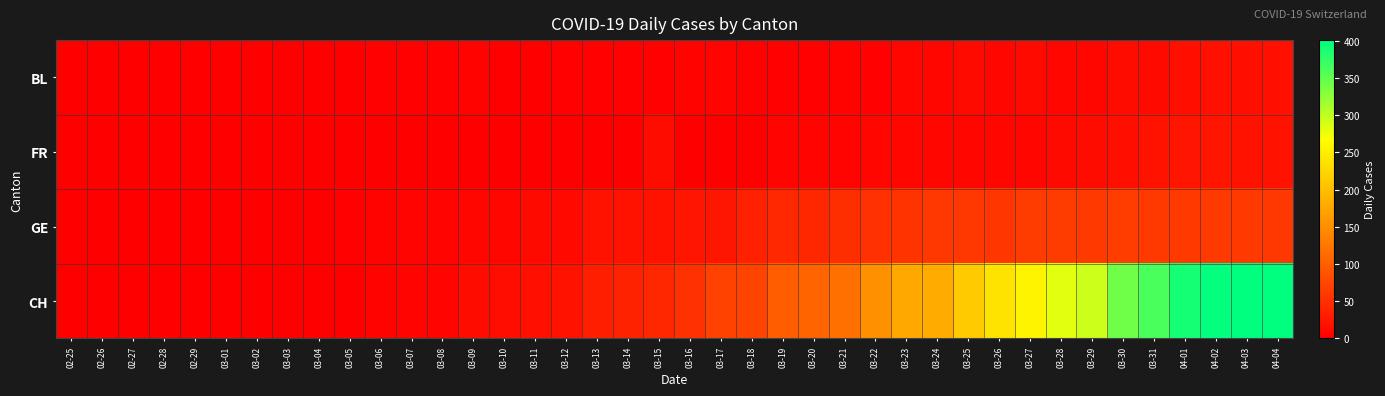

At which category does the chart reach its minimum across all series?

02-25